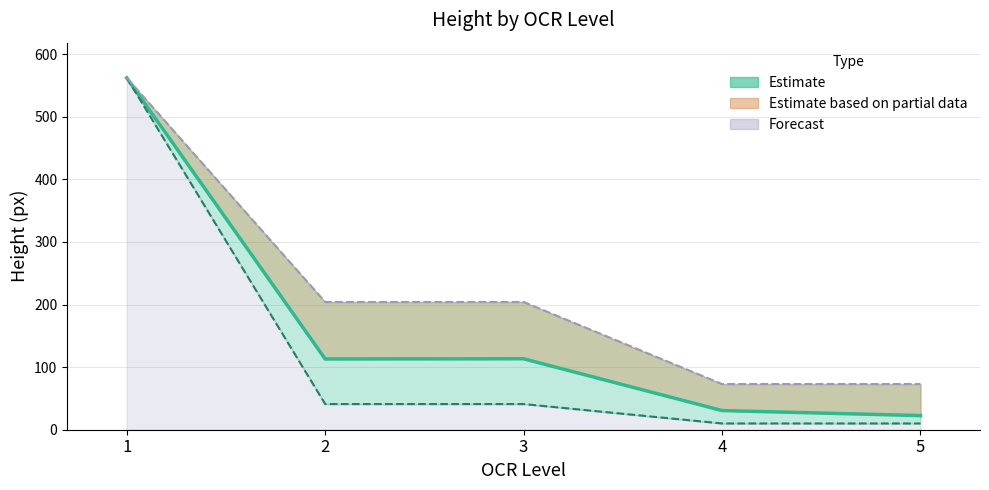

What is the difference between the maximum and second lowest values in the Mean height series?

531.4